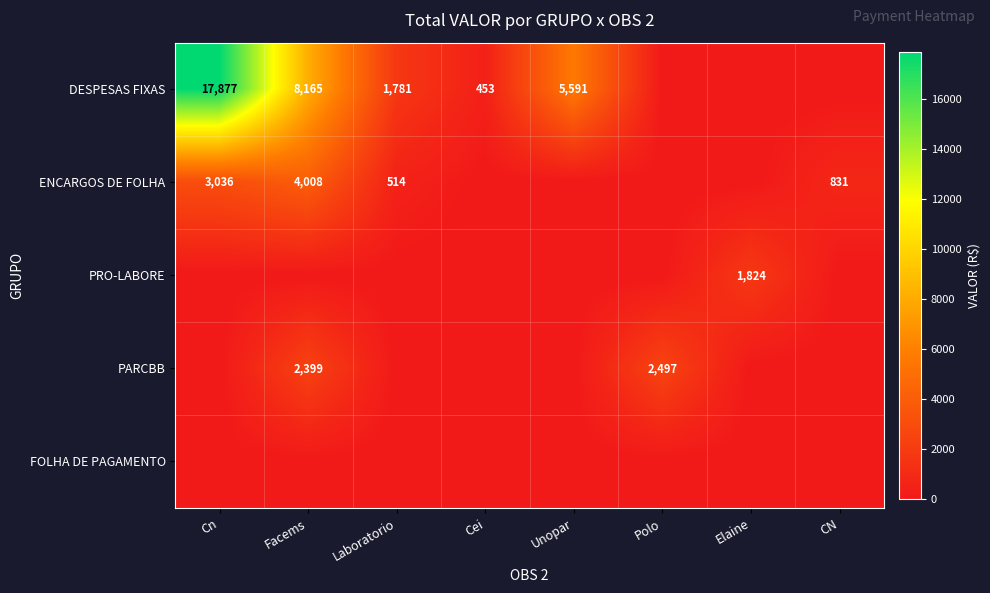

At which category is the sum across all series the highest?

Cn